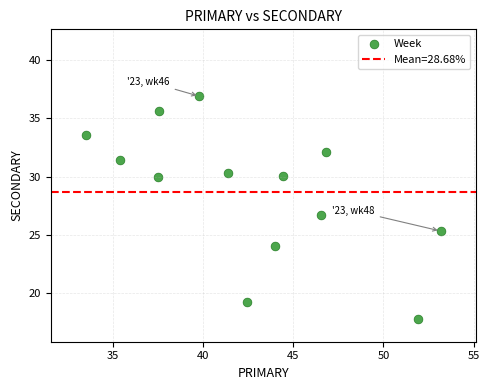

What is the range of Y values (max minus min)?

19.2